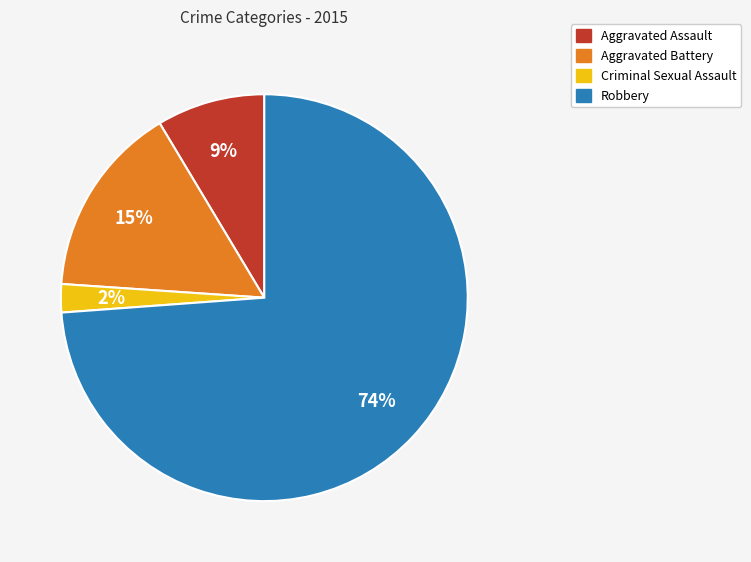

To the nearest percent, what is the difference between the largest and smallest slice percentages?

72%